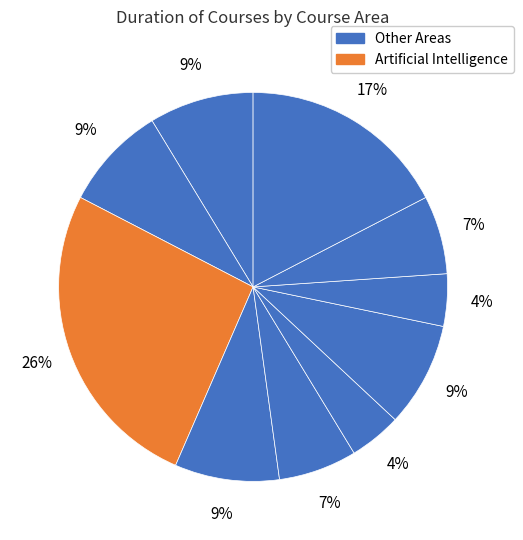

How many slices are in this pie chart?

10